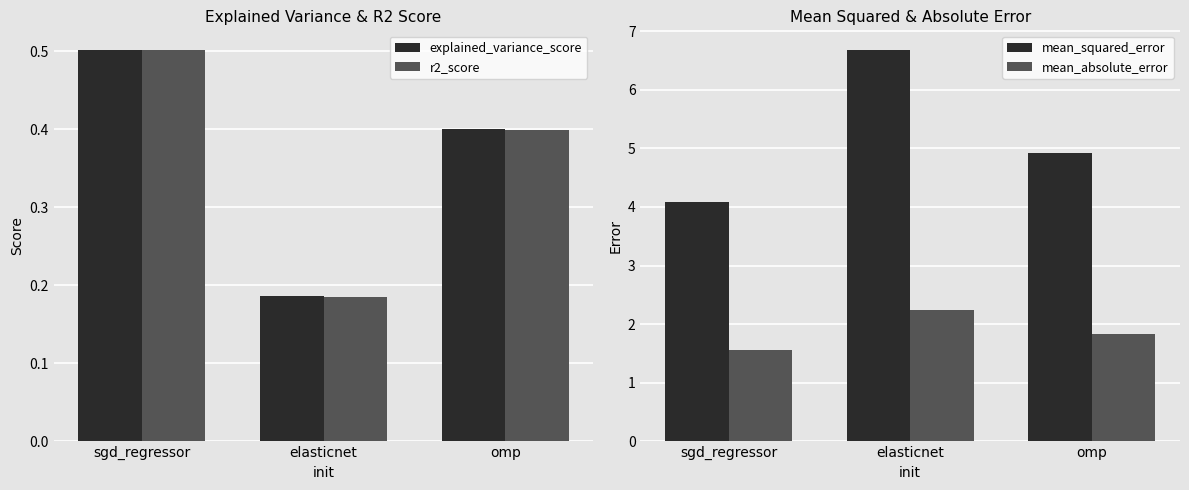

What are all the series names shown in the legend?

explained_variance_score, r2_score, mean_squared_error, mean_absolute_error